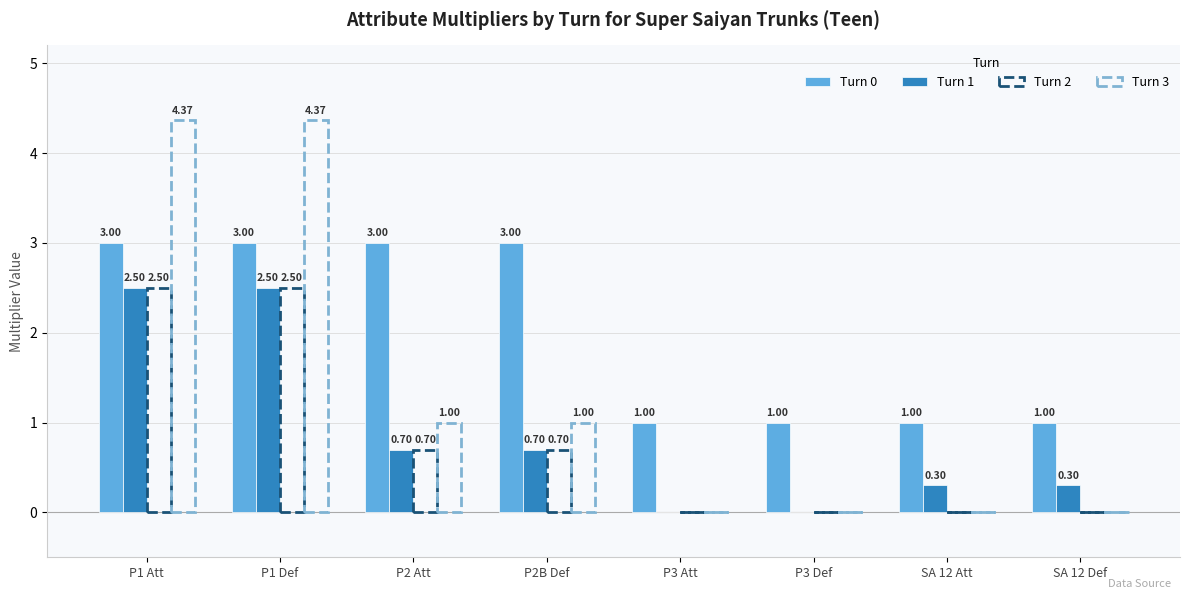

How many categories are shown in the chart?

8